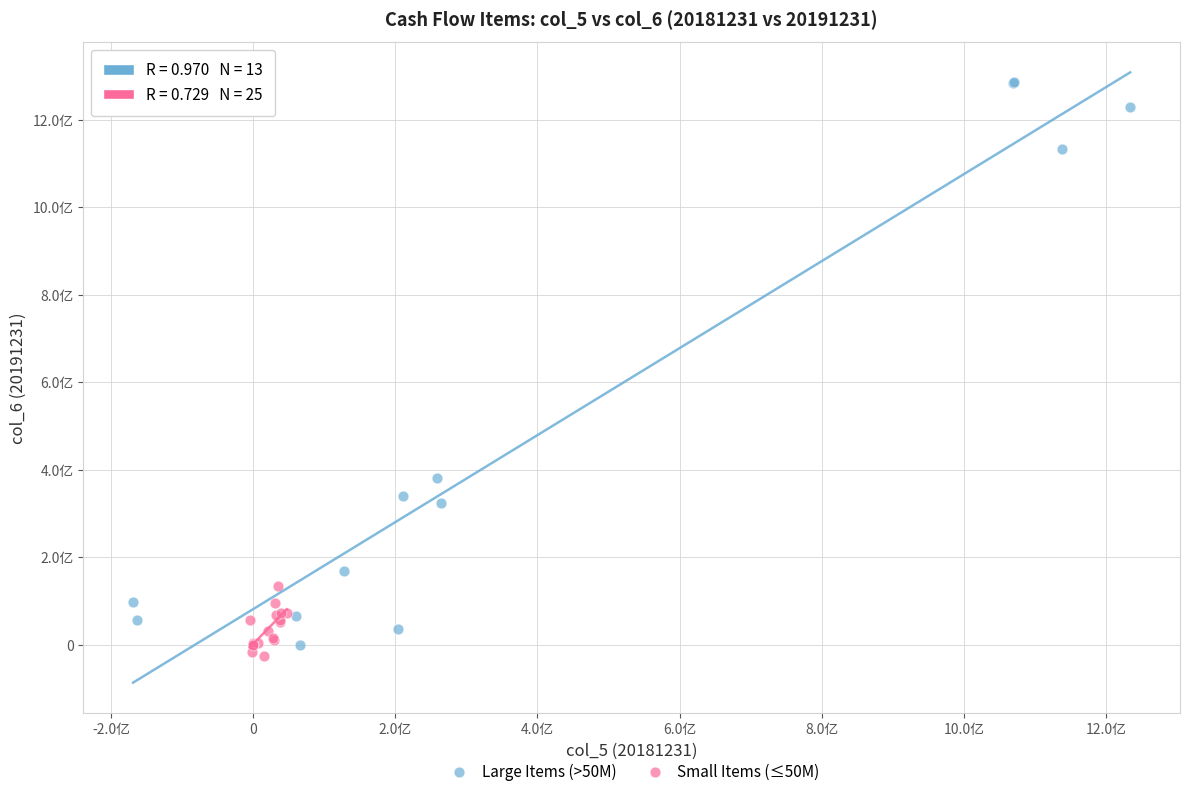

Which series has the widest spread of Y values?

Large Items (>50M)